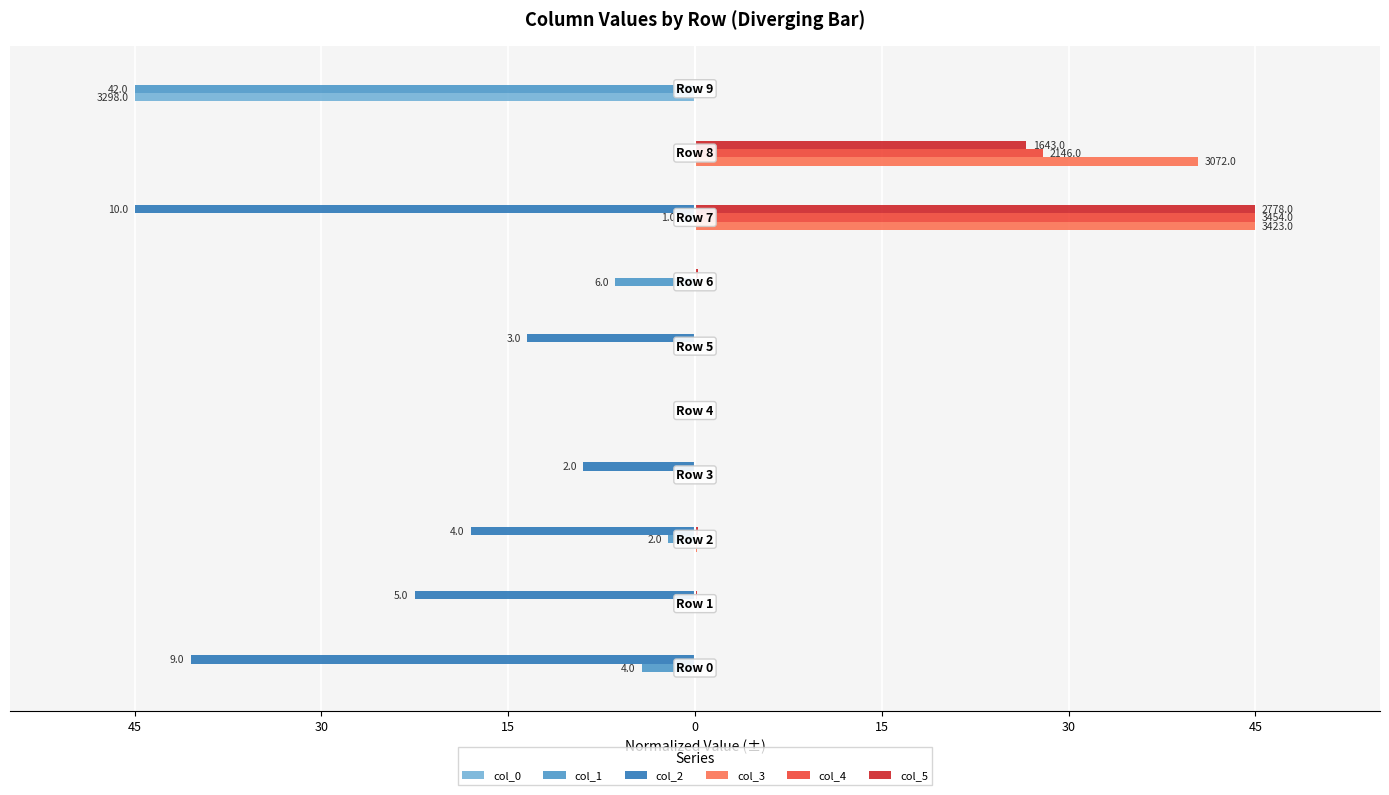

Reading left to right, extract all data points from this chart.

col_0: 0.0	-0.0	0.0	0.0	0.0	-0.1	-0.0	0.0	0.0	-45.0
col_1: -4.3	0.0	-2.1	0.0	0.0	0.0	-6.4	-1.1	0.0	-45.0
col_2: -40.5	-22.5	-18.0	-9.0	0.0	-13.5	0.0	-45.0	0.0	0.0
col_3: 0.0	0.0	0.2	0.1	0.0	0.0	0.1	45.0	40.4	0.0
col_4: 0.1	0.0	0.1	0.0	0.0	0.0	0.1	45.0	28.0	0.0
col_5: 0.0	0.1	0.3	0.0	0.0	0.0	0.2	45.0	26.6	0.0